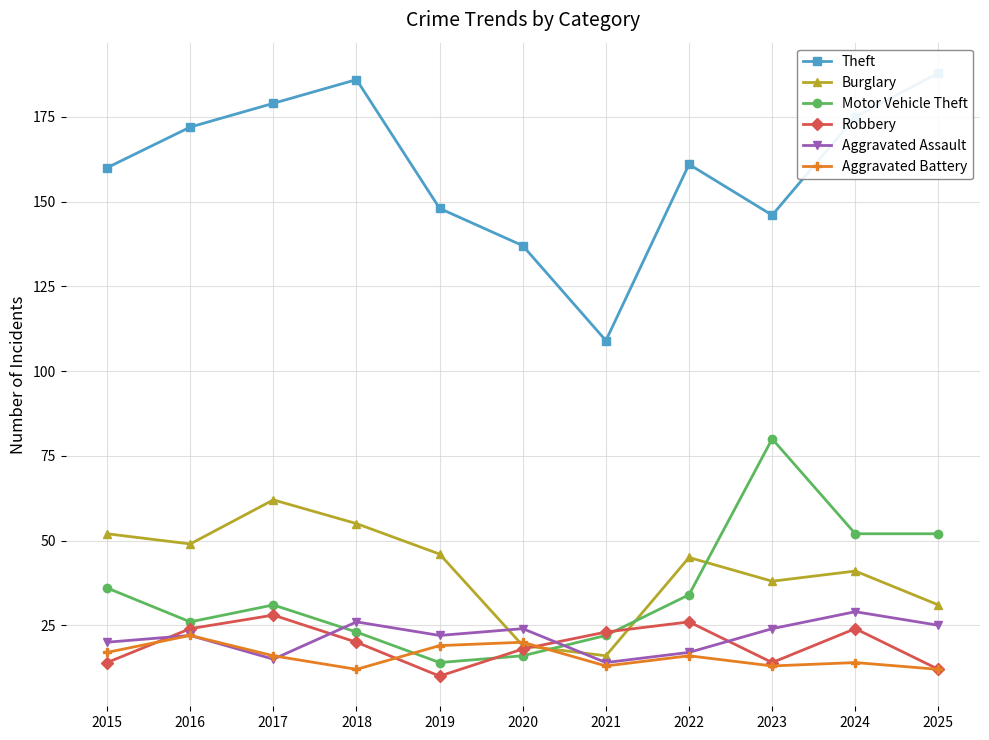

At 2023, list the series in order from smallest to largest.

Aggravated Battery, Robbery, Aggravated Assault, Burglary, Motor Vehicle Theft, Theft